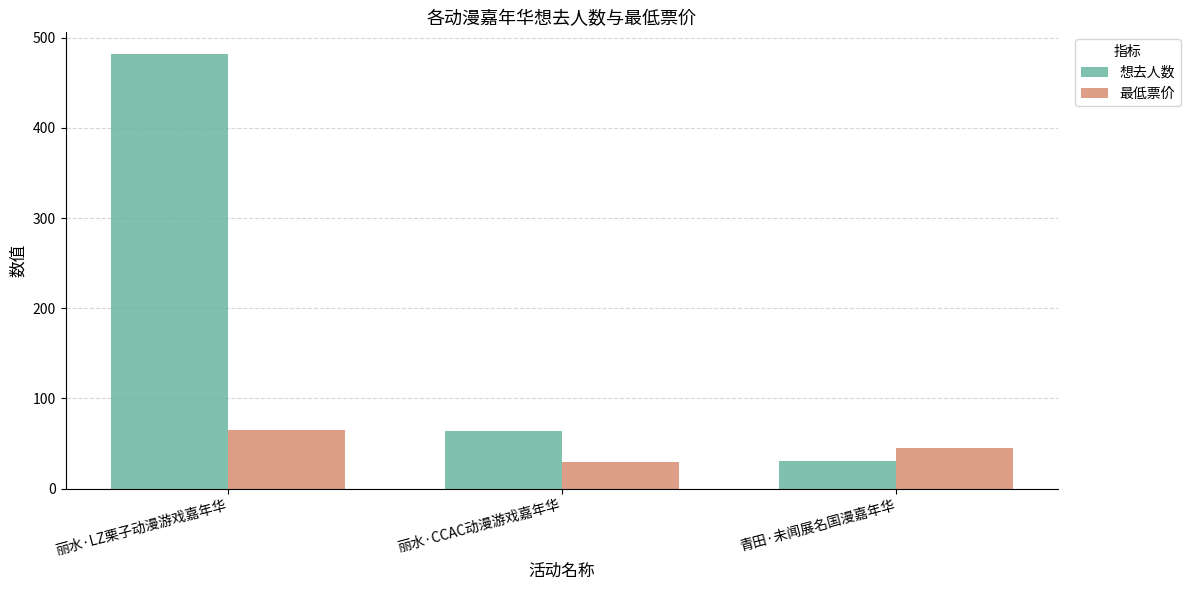

What is the total value across all series at 青田·未闻展名国漫嘉年华?

76.0